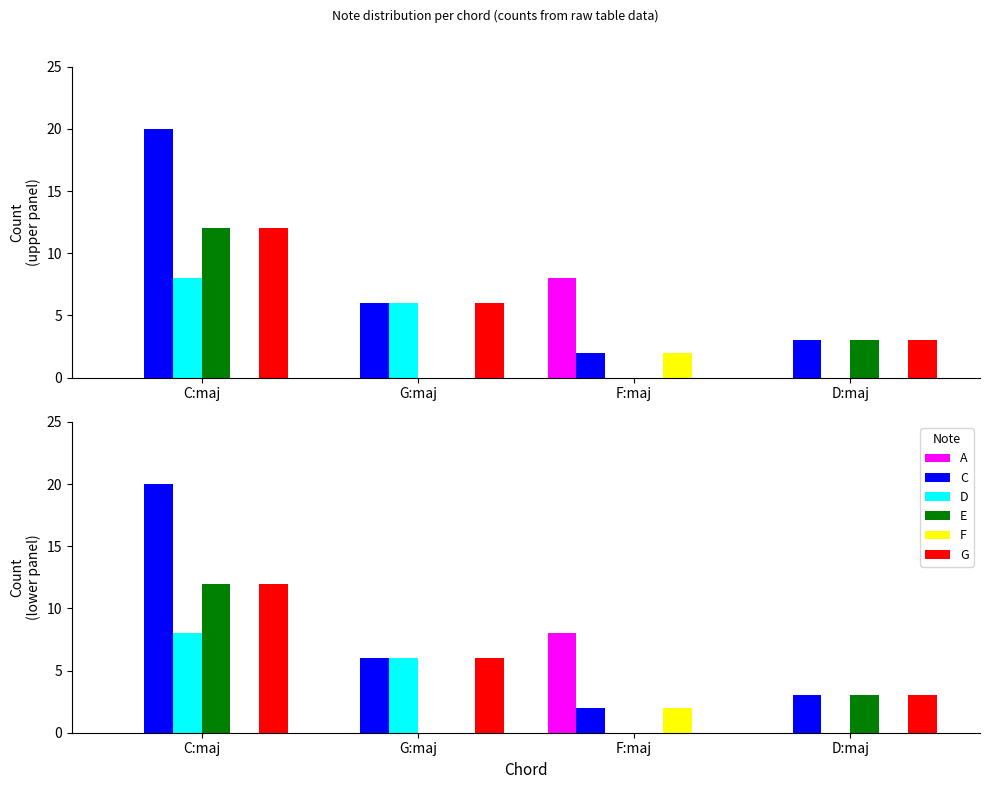

The A series shows 0 at G:maj. True or false?

True